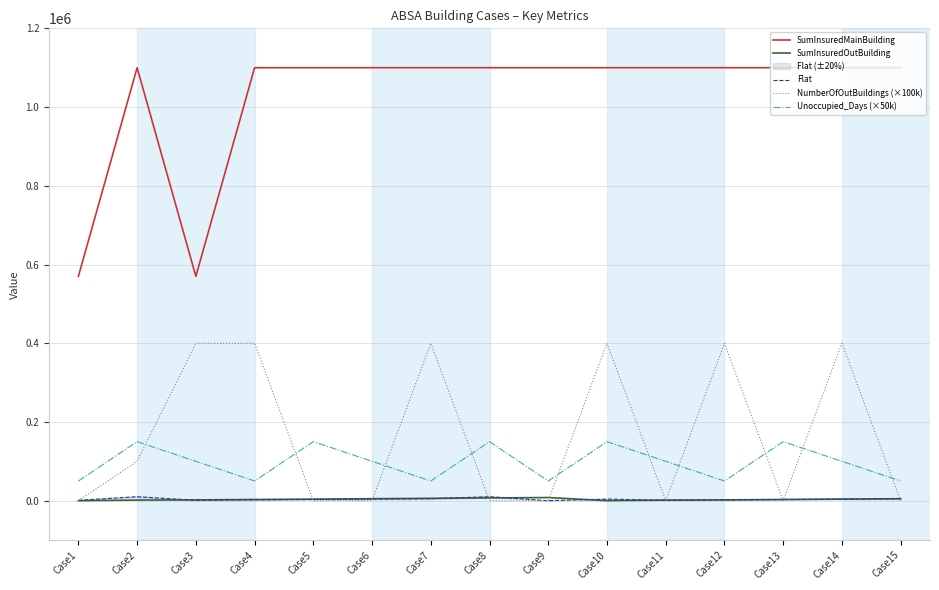

Rank the series at Case9 from highest to lowest value.

SumInsuredMainBuilding, Unoccupied_Days (×50k), SumInsuredOutBuilding, Flat, NumberOfOutBuildings (×100k)